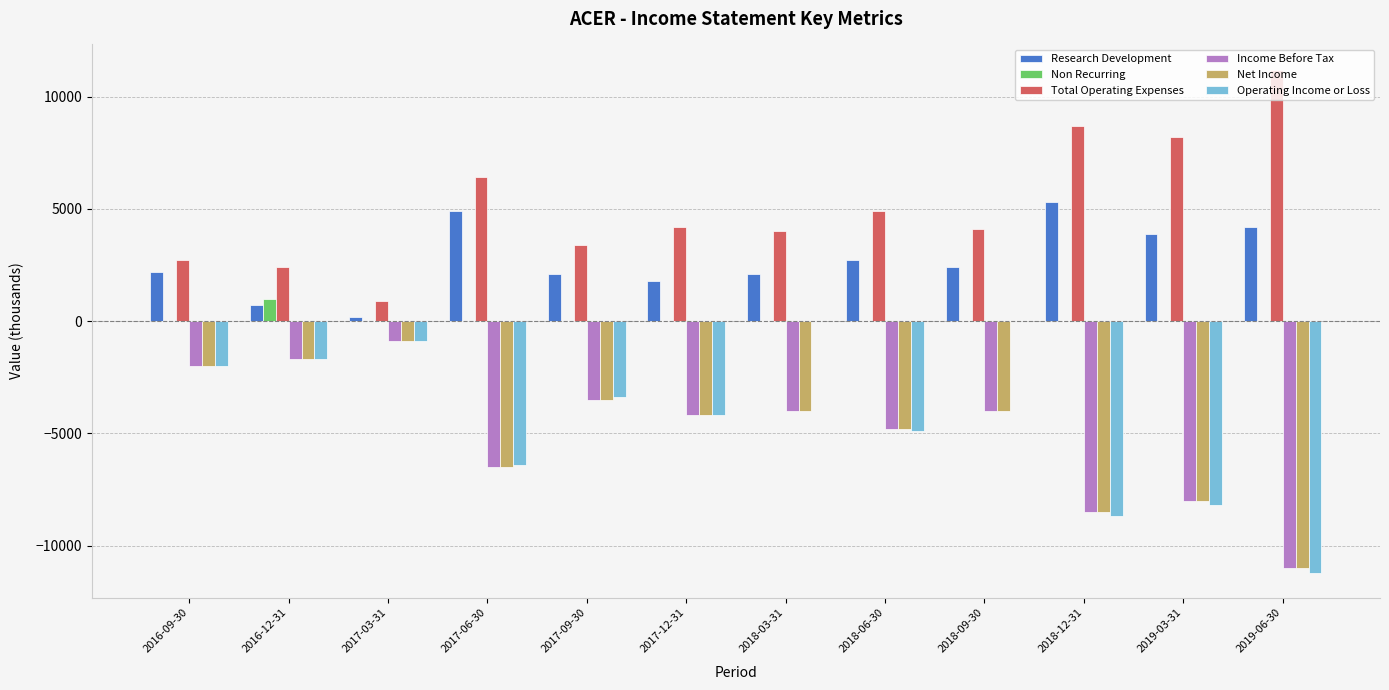

What are all the series names shown in the legend?

Research Development, Non Recurring, Total Operating Expenses, Income Before Tax, Net Income, Operating Income or Loss